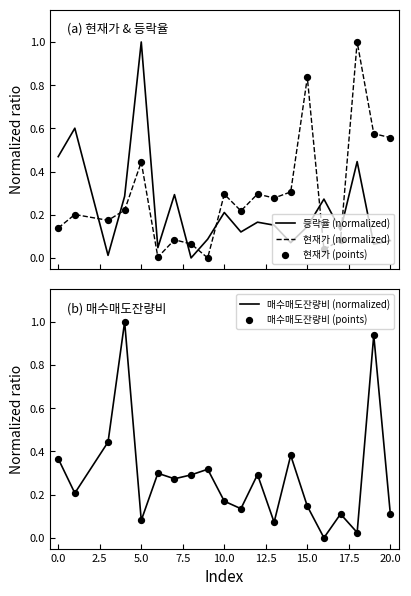

Which series has the largest Y range (max minus min)?

등락율 (normalized)